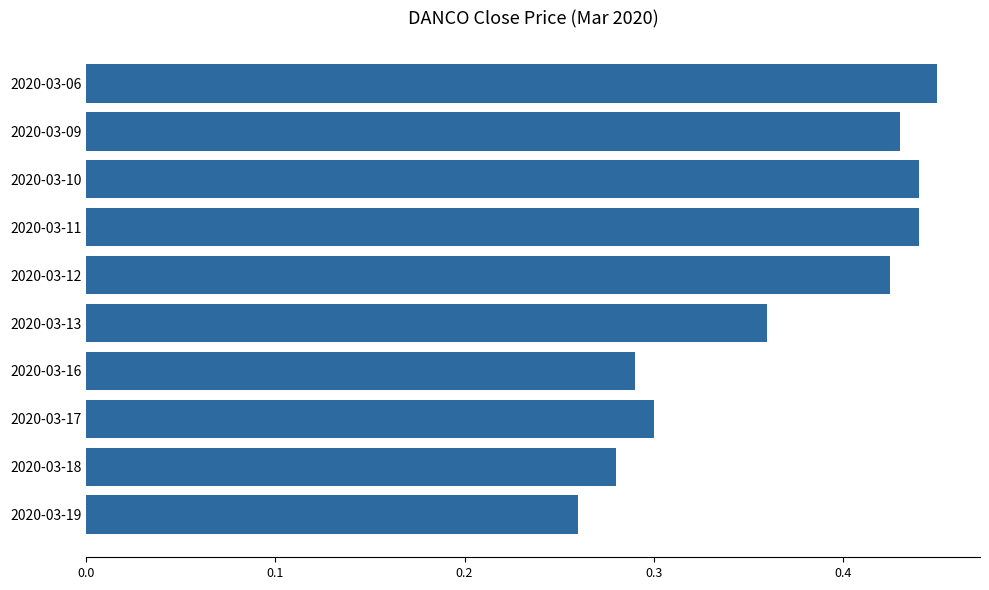

Which has a higher value, 2020-03-13 or 2020-03-16?

2020-03-13